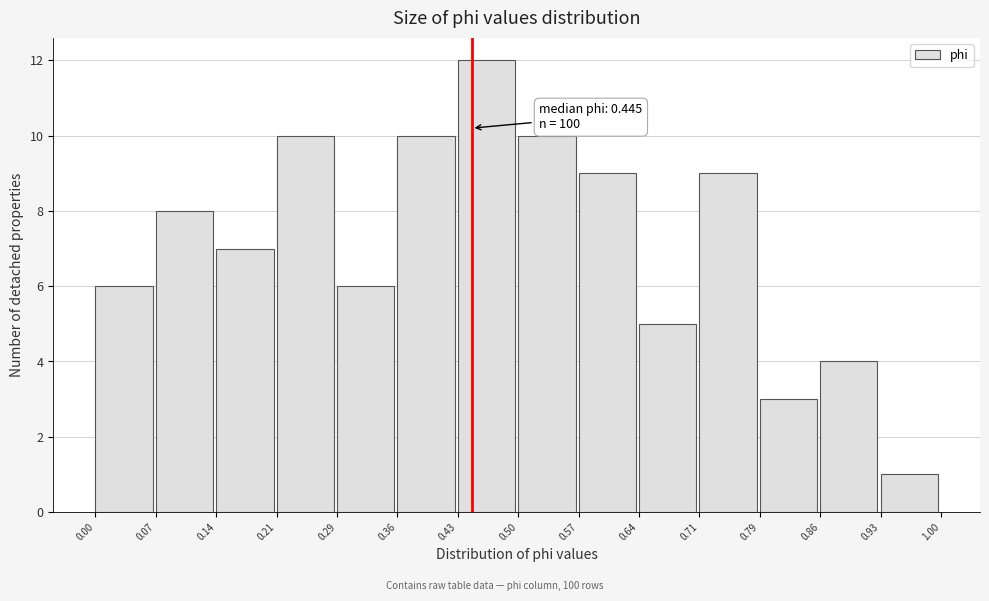

Which range on the x-axis has the tallest bar?

0.43 to 0.50